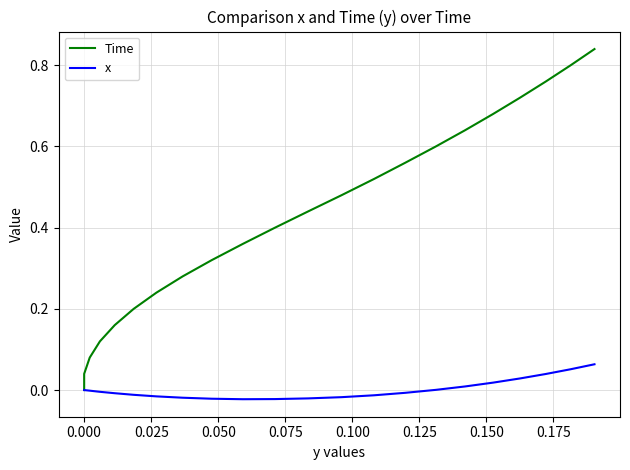

The value of Time at 0.100 is 0.1. True or false?

False